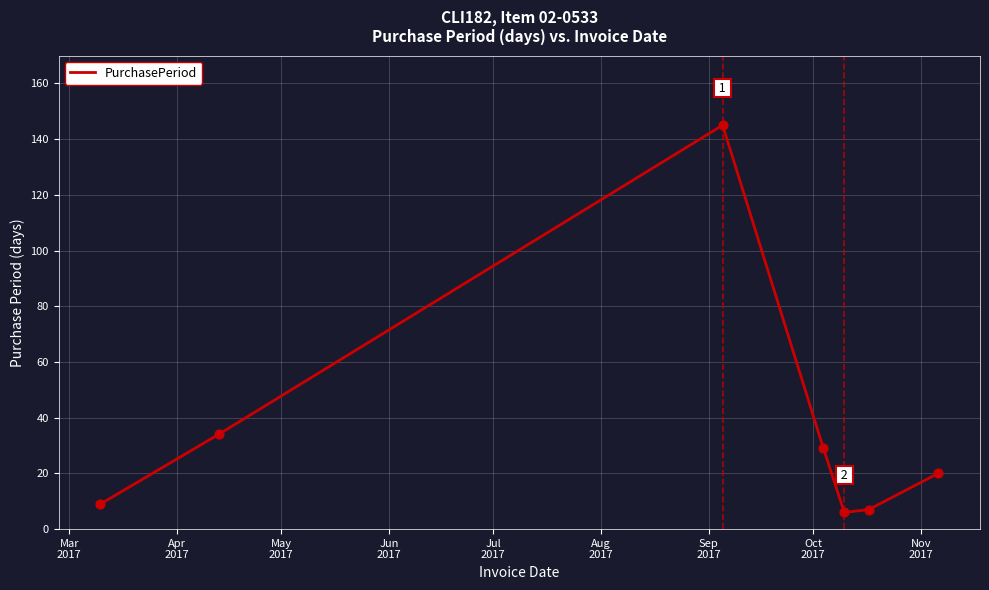

What is the minimum value shown in the chart?

6